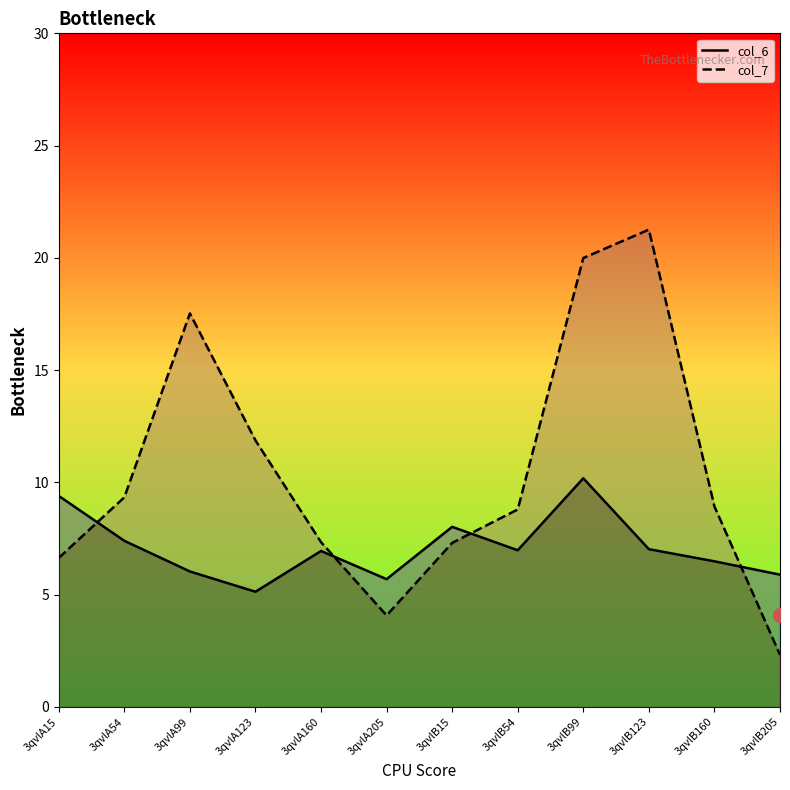

How many data points in col_6 line are less than 6?

3